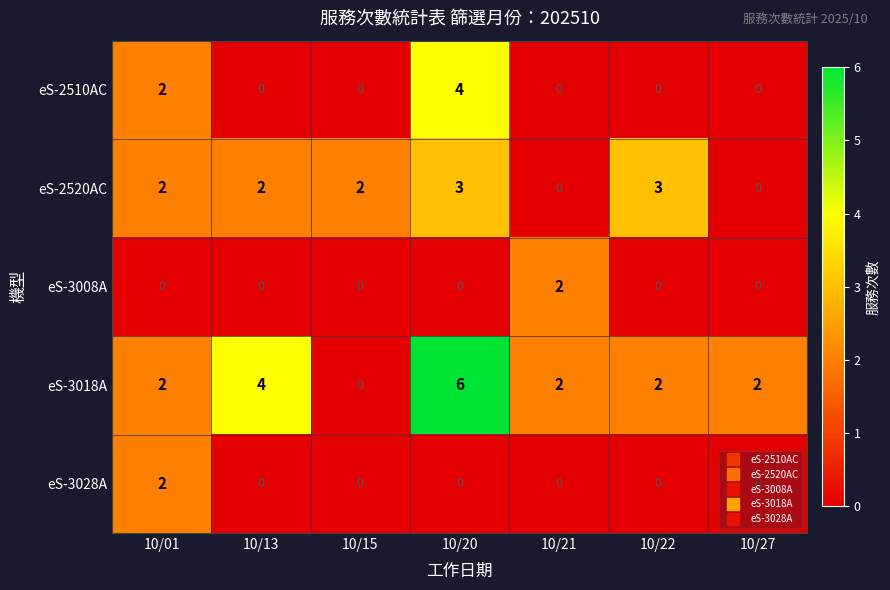

Which series has the largest total across all categories?

eS-3018A